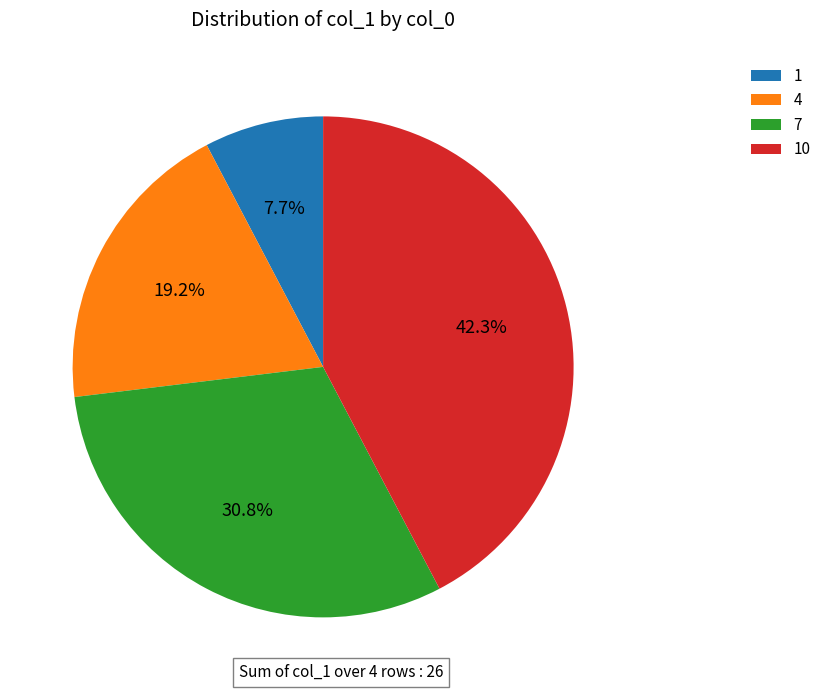

Which has a higher value, 7 or 1?

7